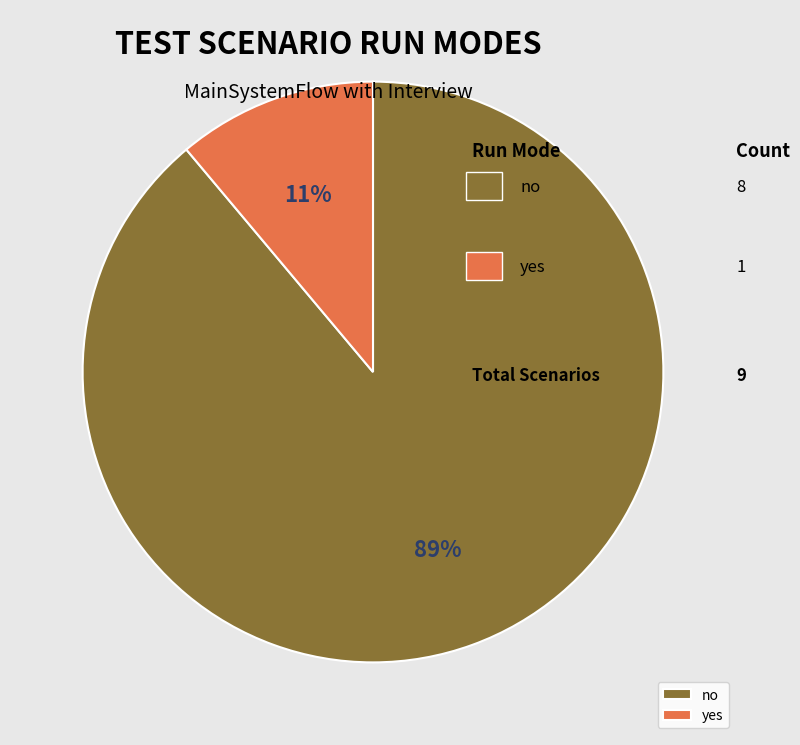

To the nearest percent, what is the difference between the largest and smallest slice percentages?

78%